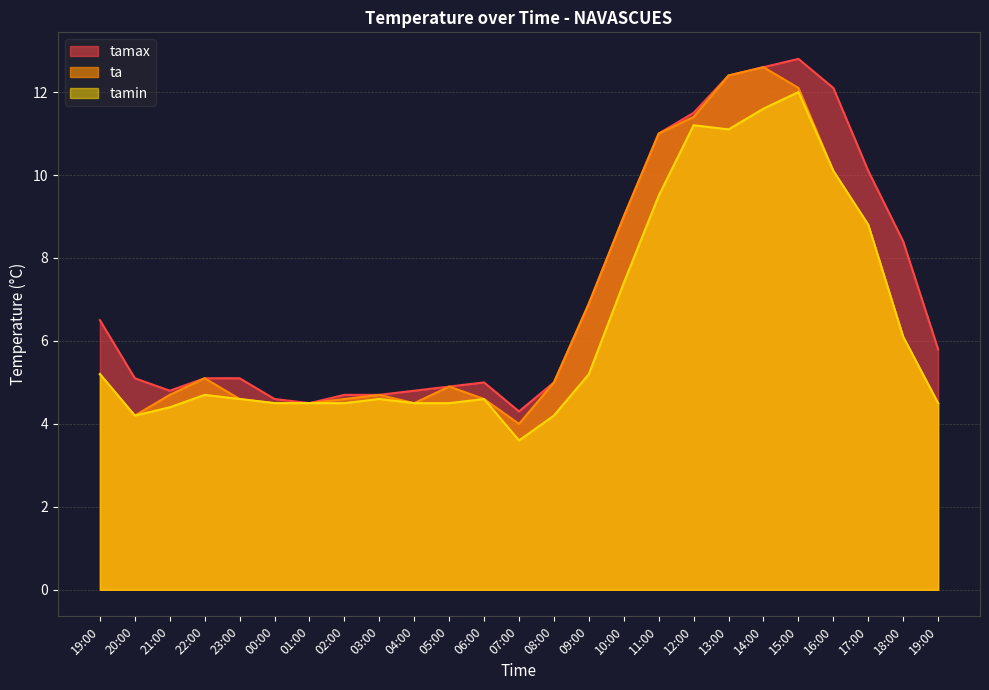

Is it true that tamax equals 10.1 at 17:00?

True